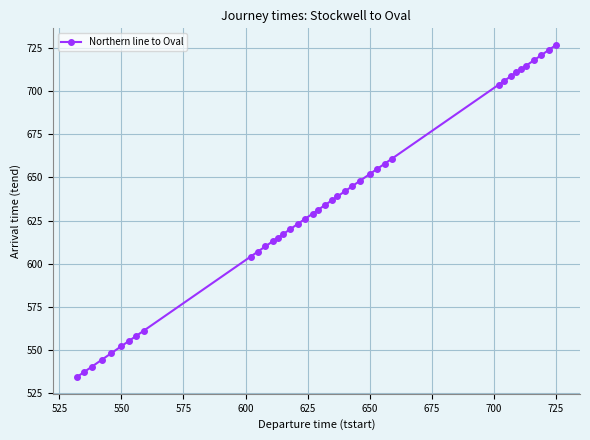

What is the sum of all values?

25343